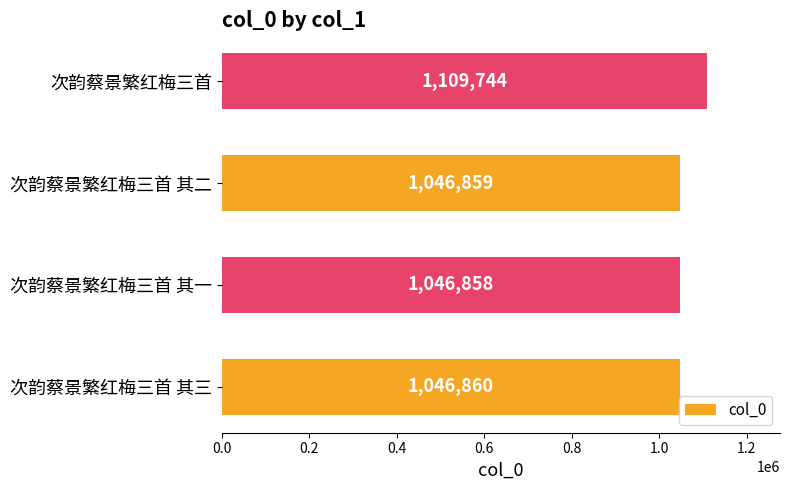

List the labels in order of value, largest first.

次韵蔡景繁红梅三首, 次韵蔡景繁红梅三首 其三, 次韵蔡景繁红梅三首 其二, 次韵蔡景繁红梅三首 其一